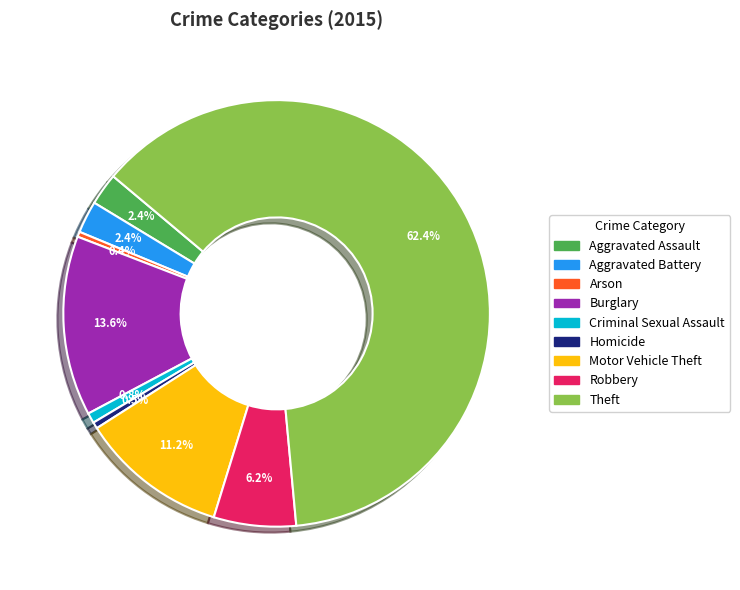

Which slice is the largest?

Theft